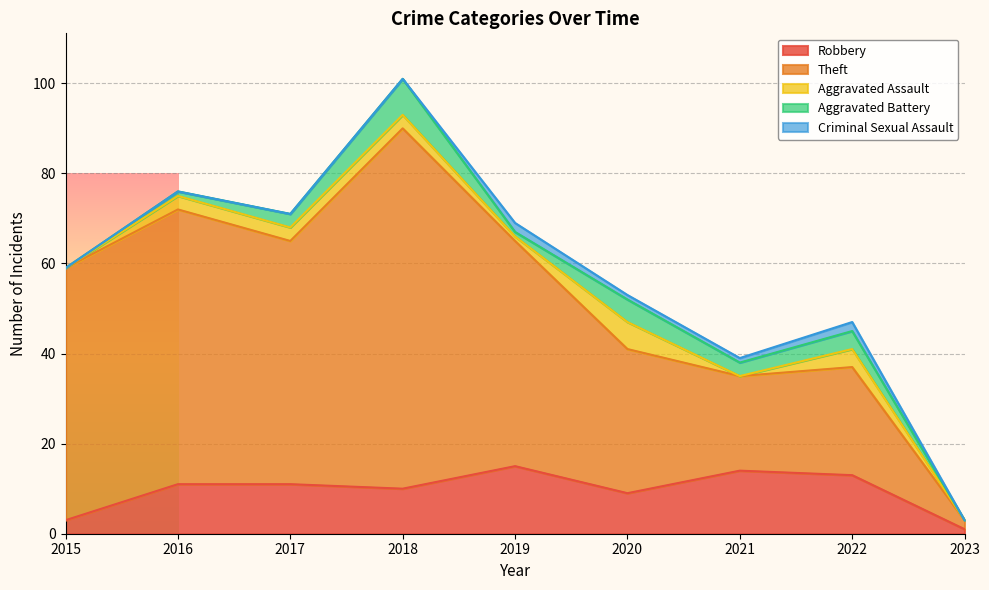

What is the value of the Theft point at the 8th from the left?

24